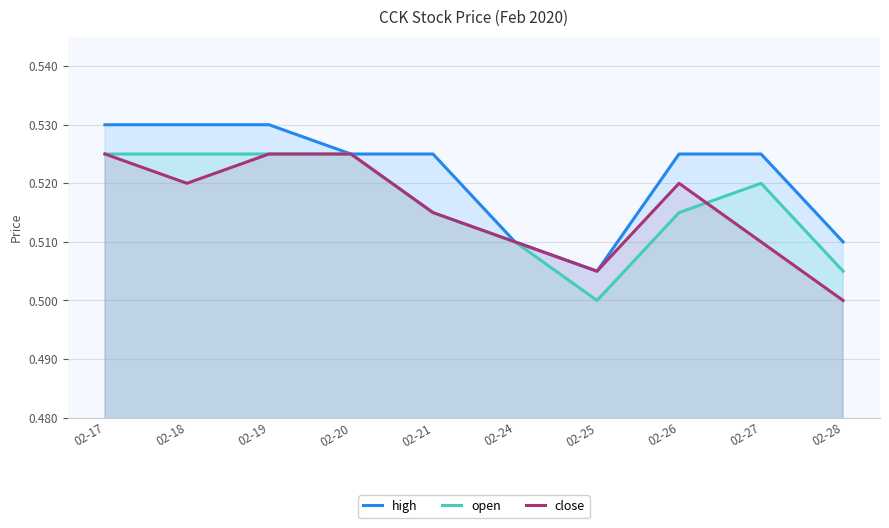

The open series shows 0.5 at 02-25. True or false?

True